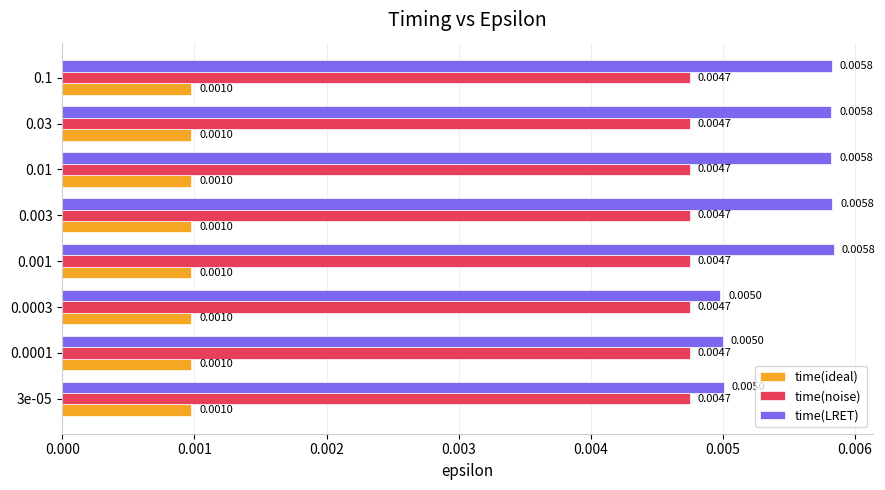

At 0.001, list the series in order from smallest to largest.

time(ideal), time(noise), time(LRET)